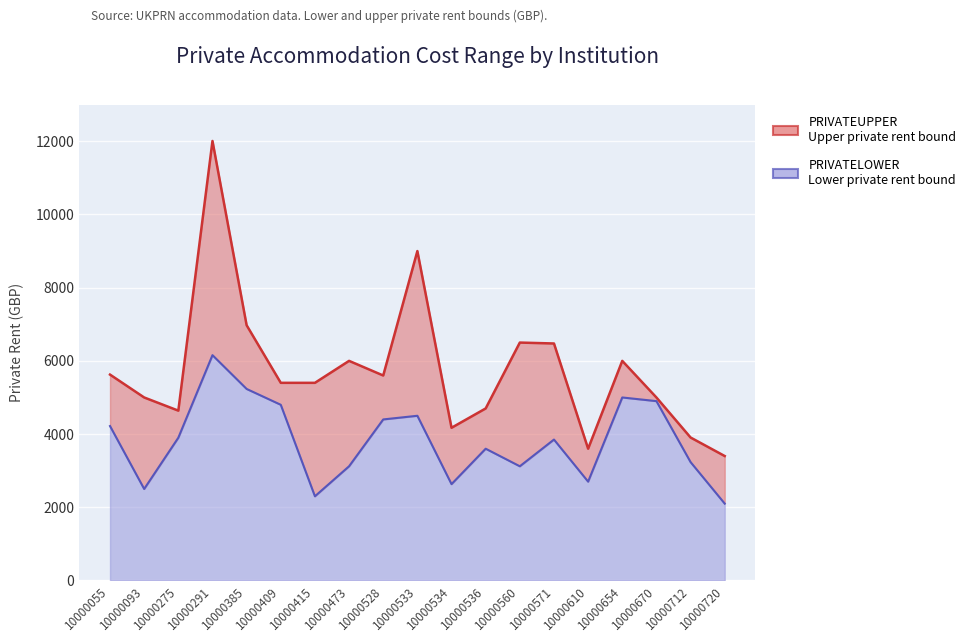

Rank the series at 10000473 from lowest to highest value.

PRIVATELOWER, PRIVATEUPPER